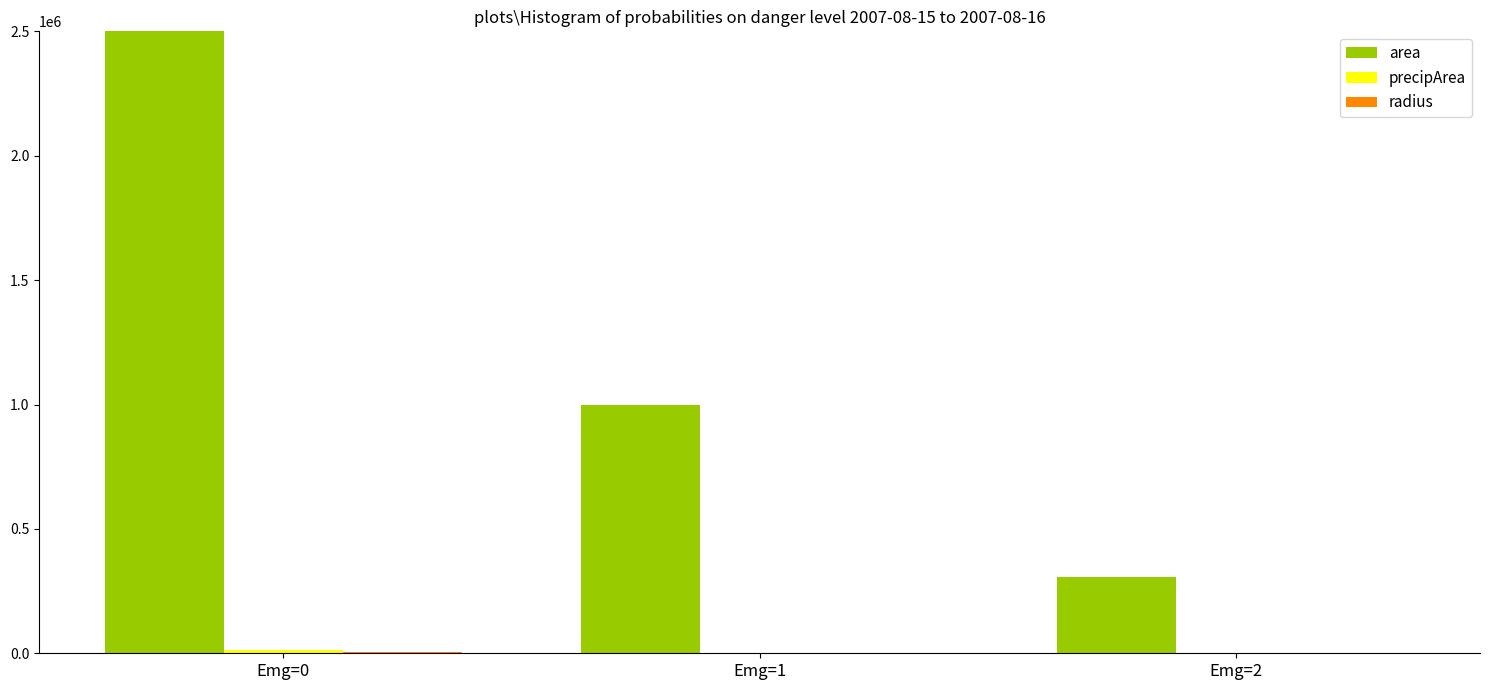

Is it true that area equals 10802664.4 at Emg=0?

False